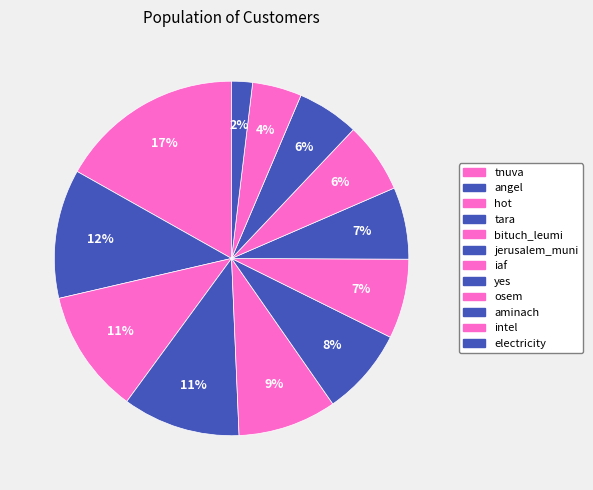

Is there a majority slice in this chart?

No